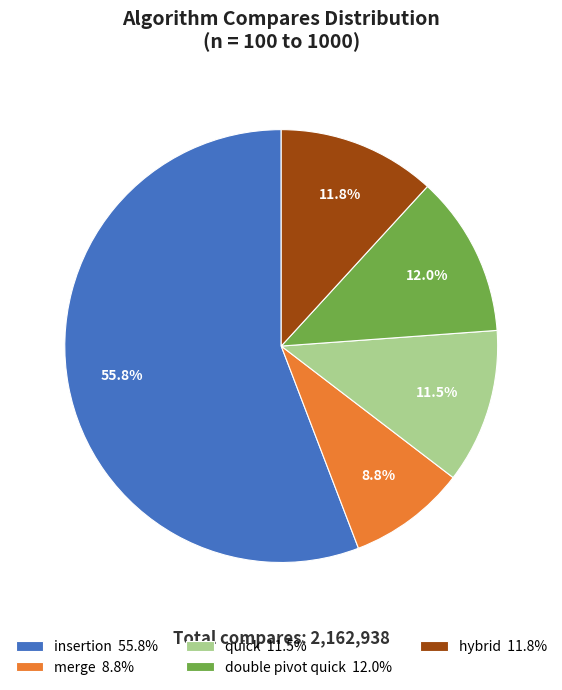

Which category has the biggest portion of the pie?

insertion 55.8%